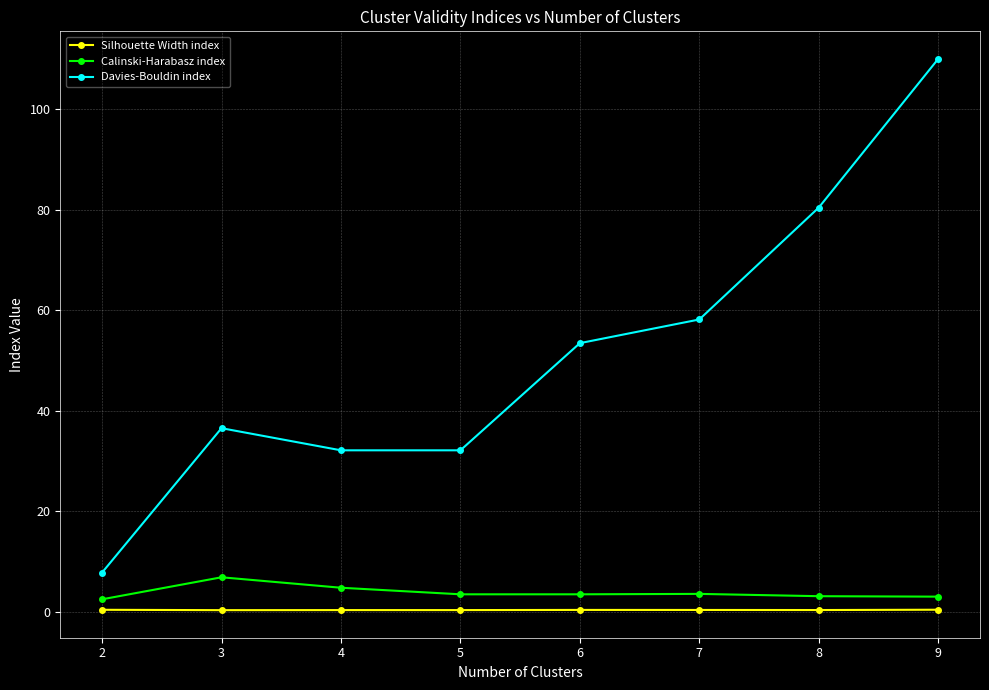

At how many categories does at least one series exceed 61?

2